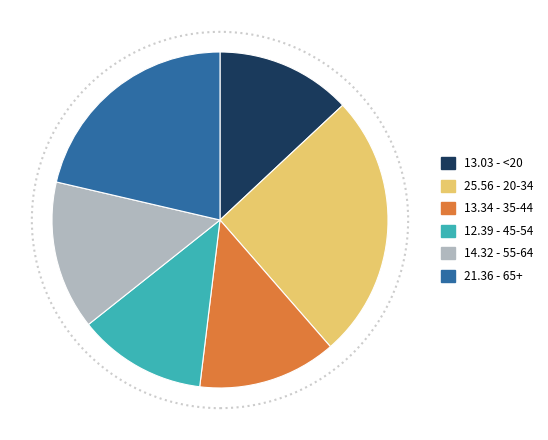

Between 14.32 - 55-64 and 13.34 - 35-44, which is larger?

14.32 - 55-64